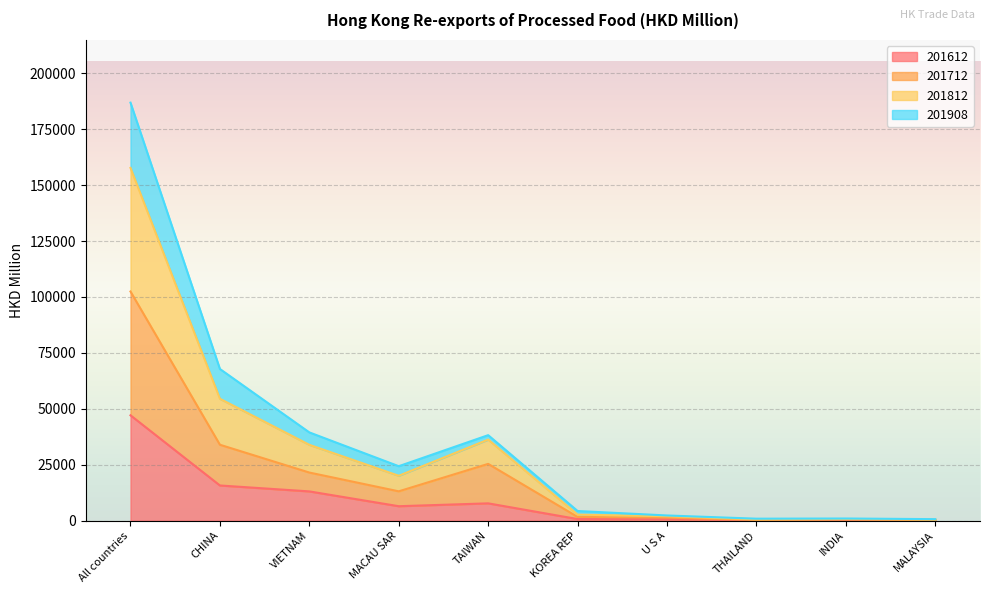

What is the spread (max minus min) of values at KOREA REP?

3602.7